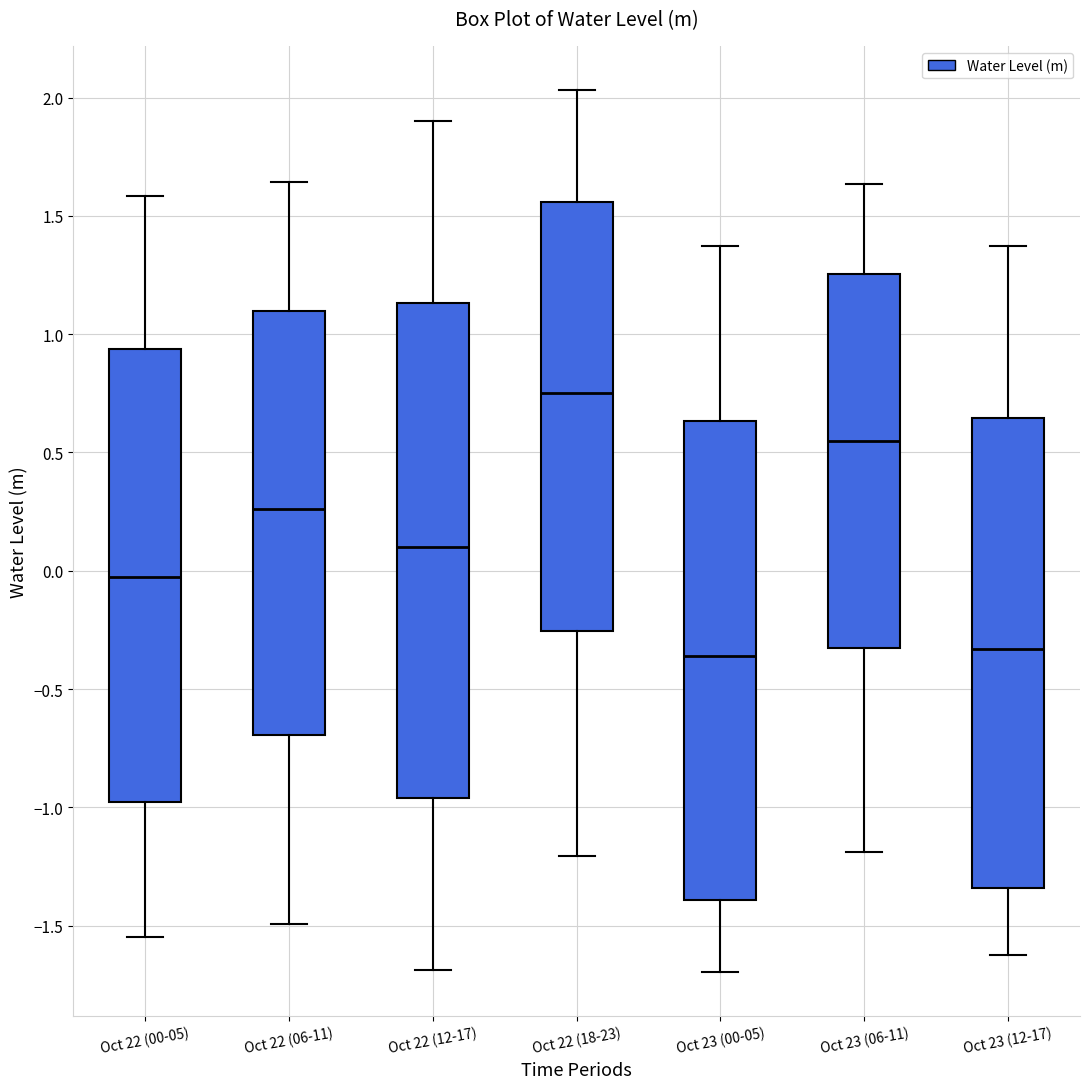

Which box has the highest median line?

Oct 22 (18-23)